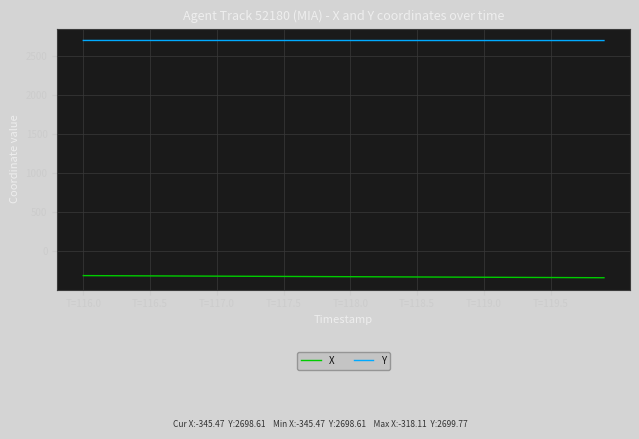

Which series has the largest total across all categories?

Y